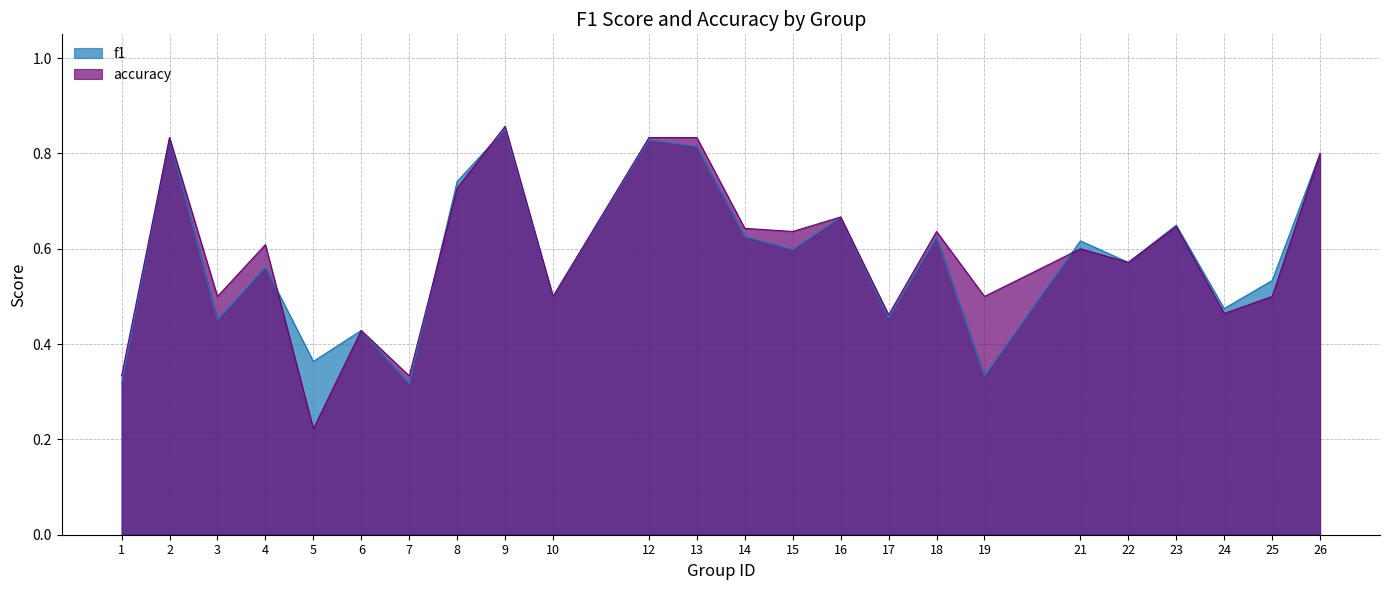

What is the highest value of the accuracy series?

0.9